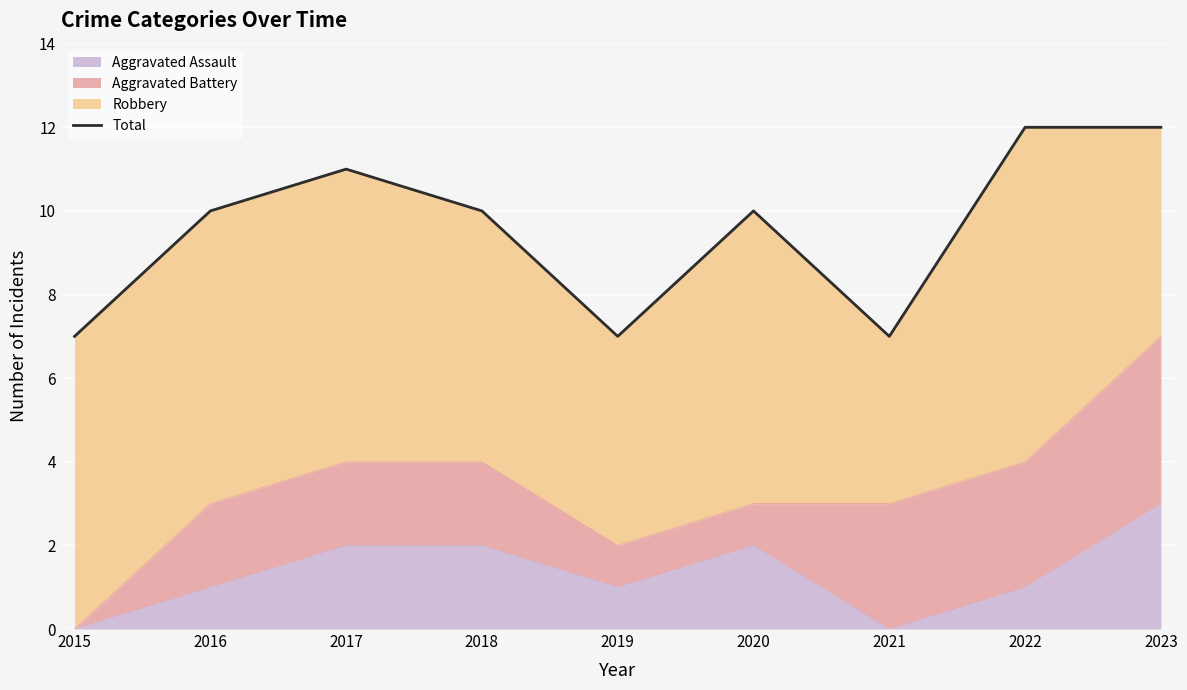

True or false: the data shows 12 at 2023.

True